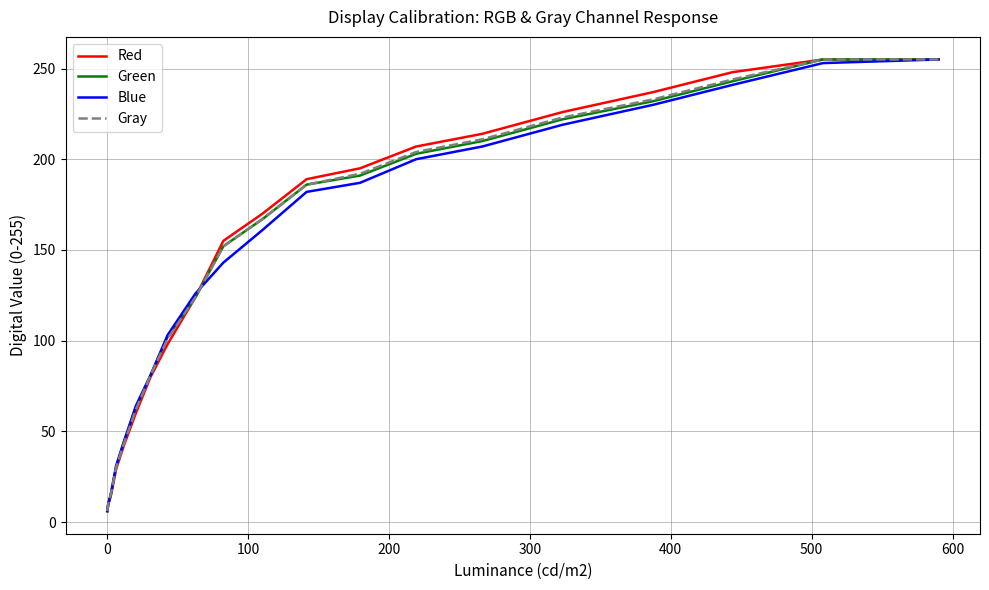

What is the minimum value shown in the chart?

6